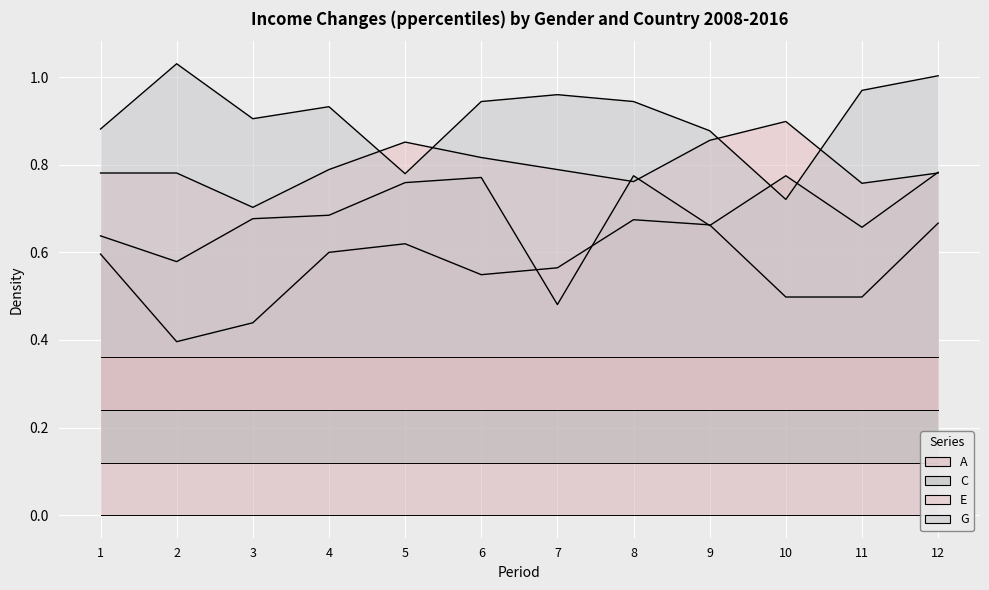

Rank the series at 5 from highest to lowest value.

E, G, C, A